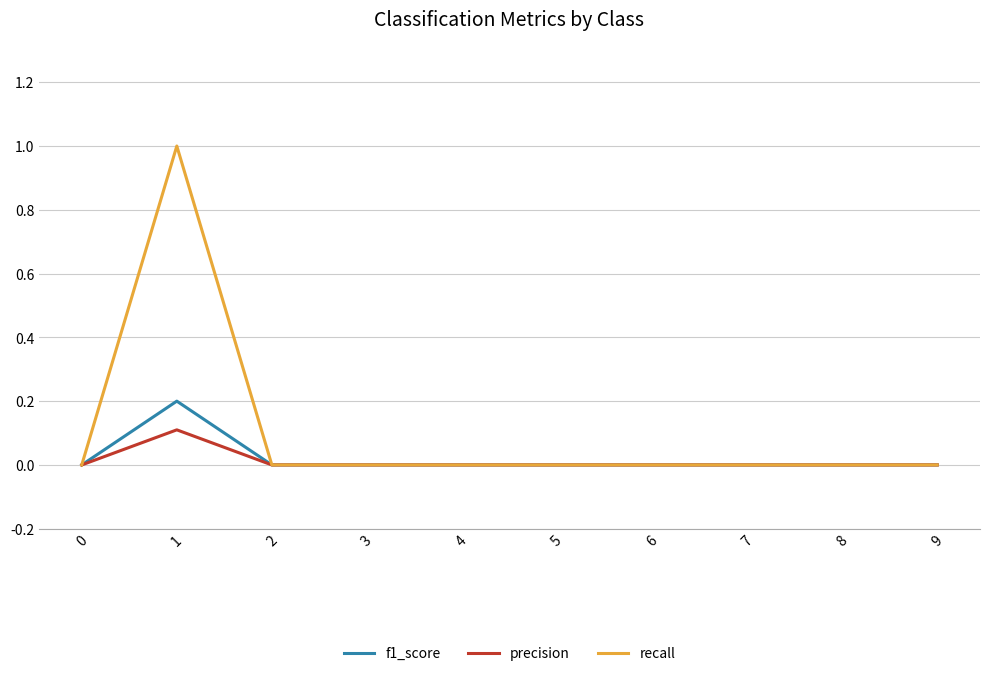

Is it true that recall equals -0.6 at 9?

False